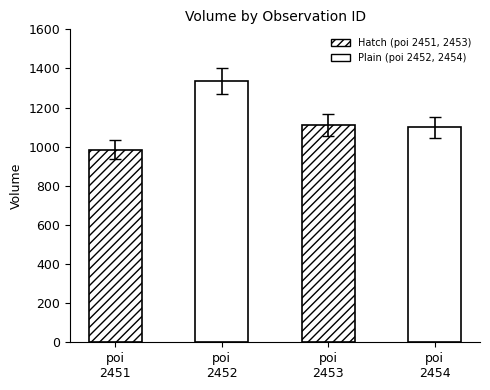

Rank the categories by value from lowest to highest.

poi 2451, poi 2454, poi 2453, poi 2452